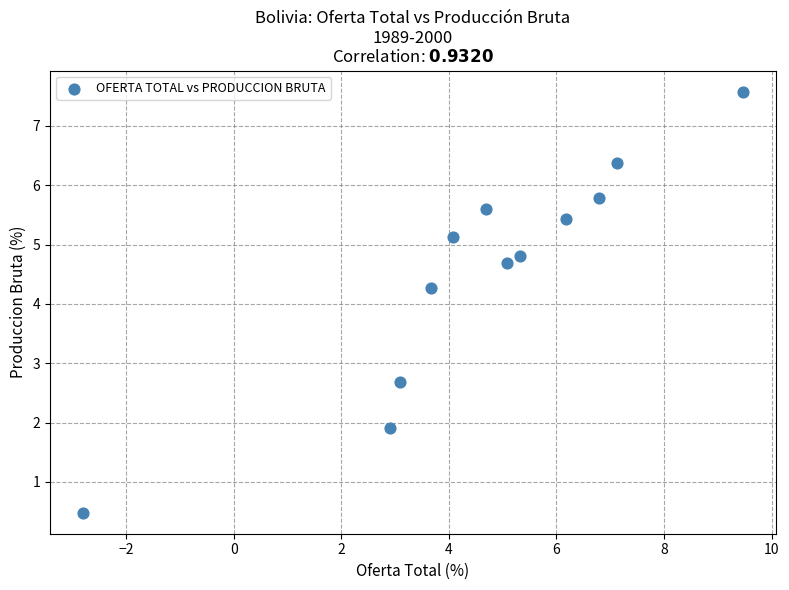

What Y value in the scatter plot is closest to 4?

4.3